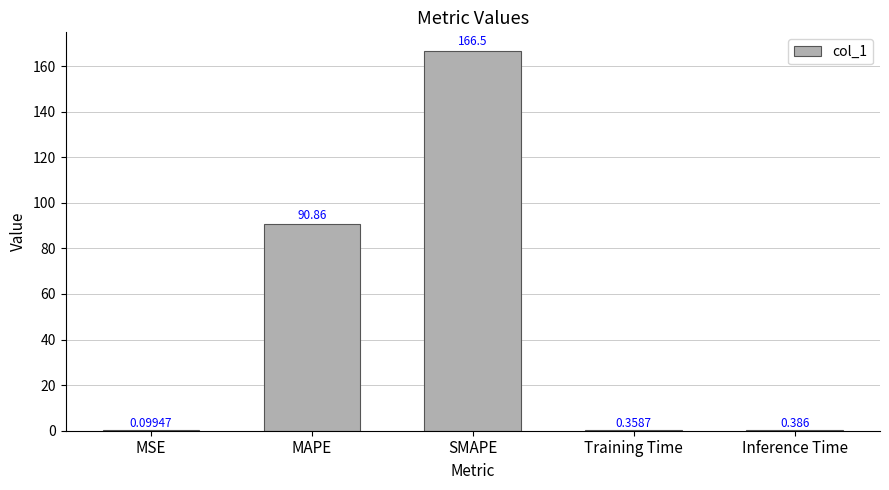

Which has a higher value, MSE or Training Time?

Training Time